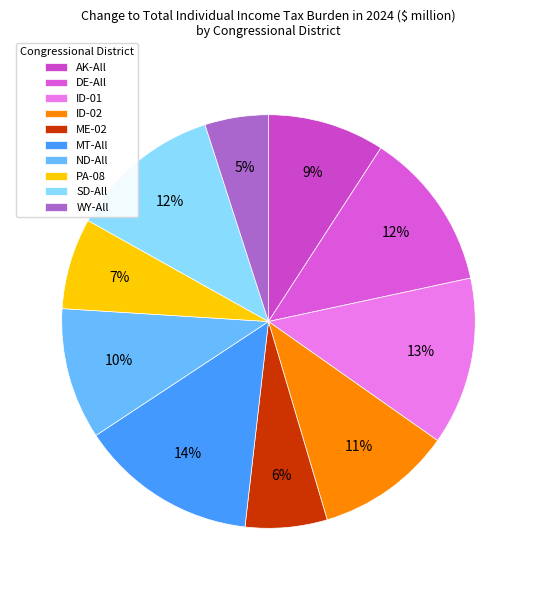

Between MT-All and AK-All, which is larger?

MT-All